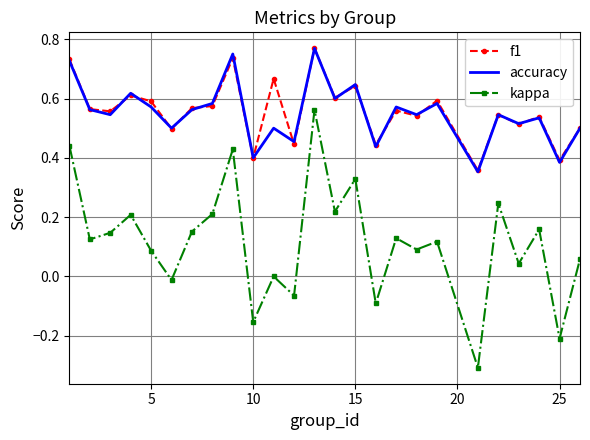

True or false: kappa and f1 cross at least once.

False